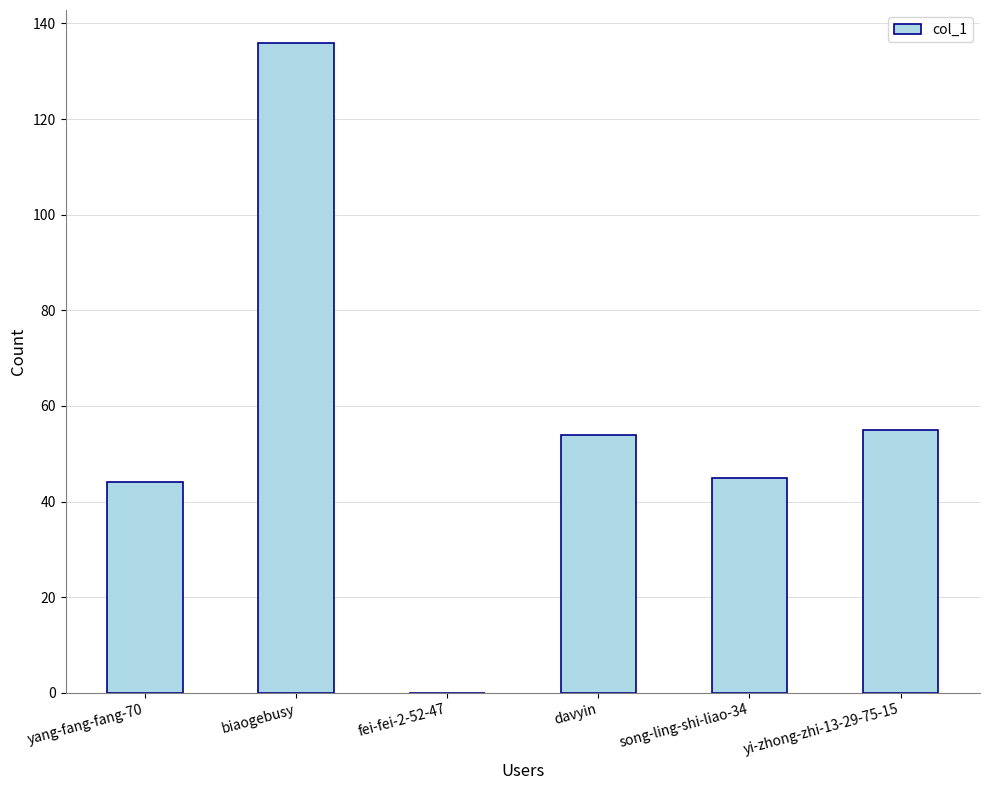

True or false: the data shows 136 at biaogebusy.

True